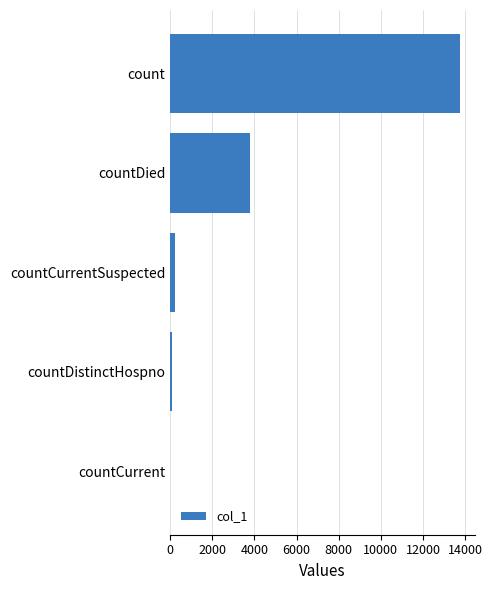

How many values are above zero?

4